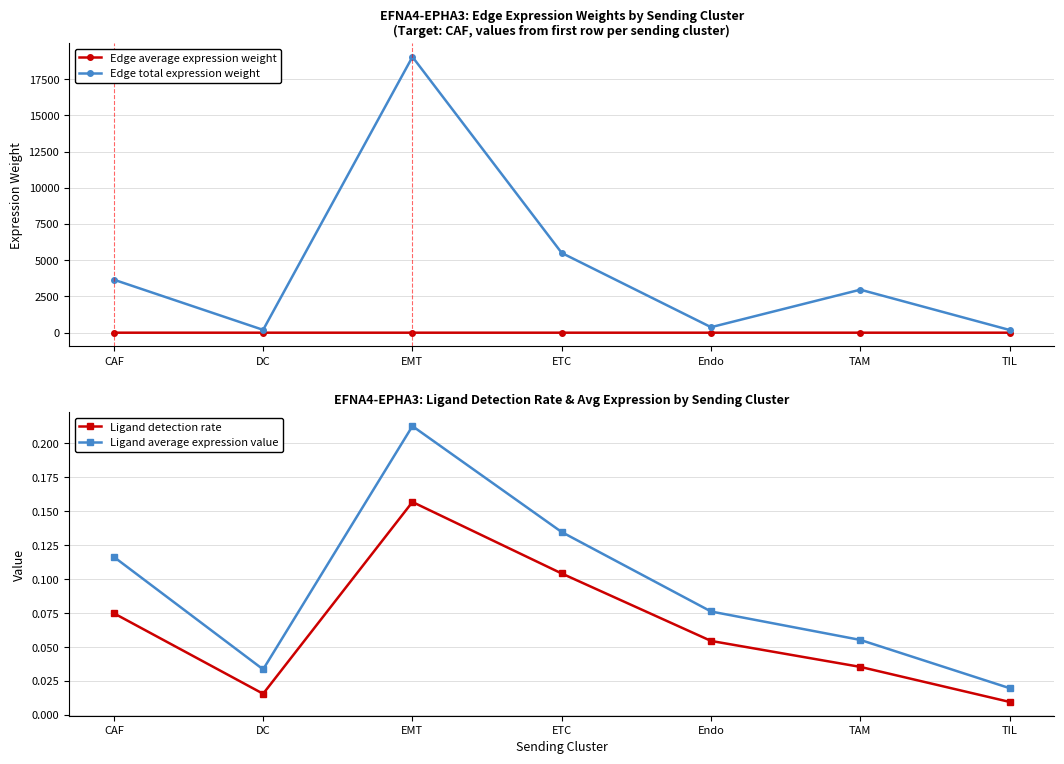

What is the approximate value of Edge total expression weight at TAM?

2969.3